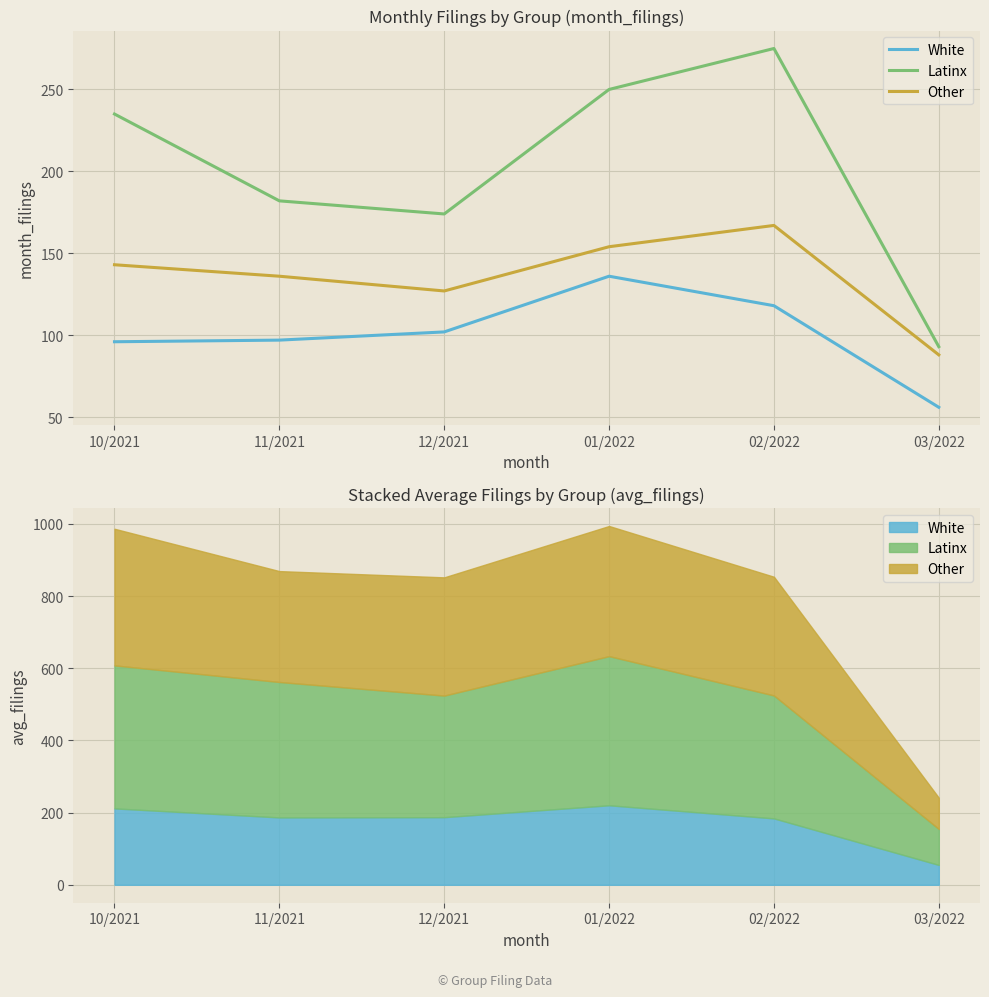

Is this an area chart (filled region under the line)?

No